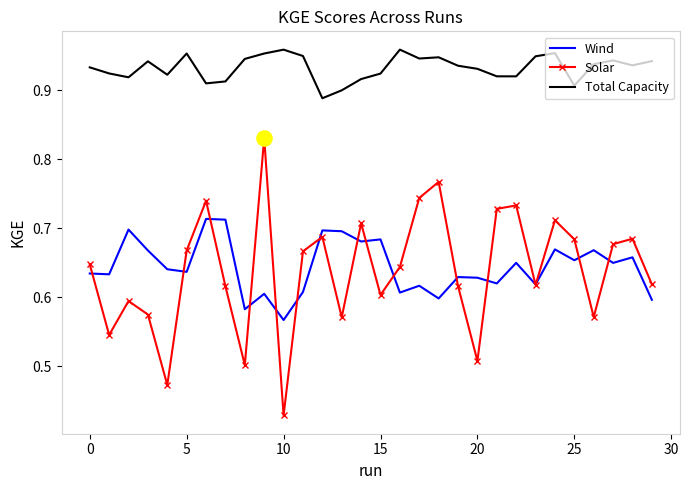

Which series has the widest spread of values?

Solar